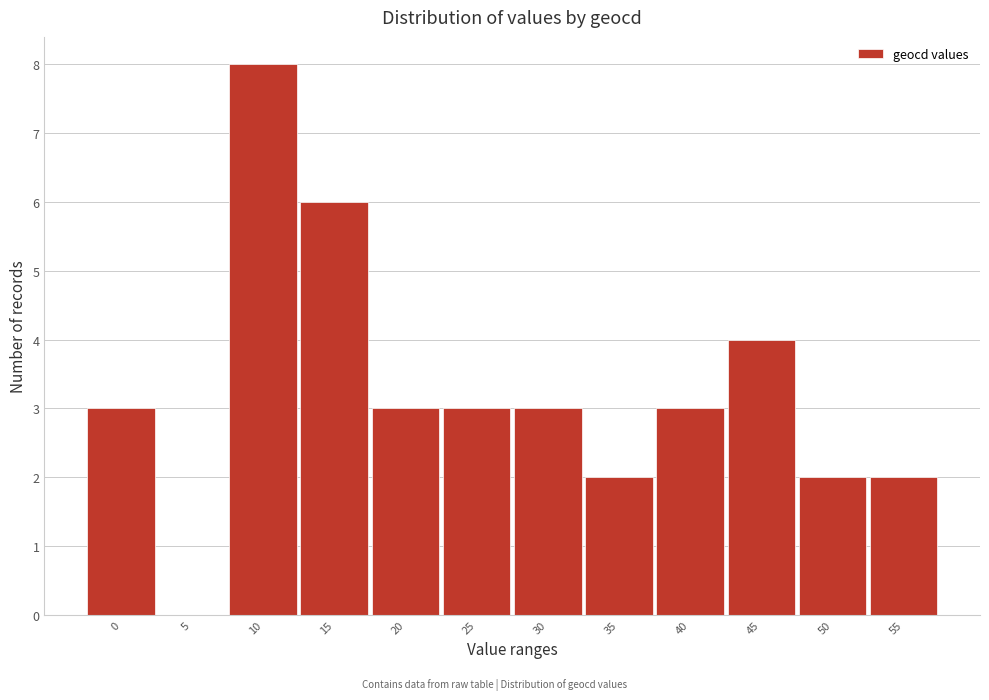

Reading left to right, transcribe all the data shown in this chart.

0=3	5=0	10=8	15=6	20=3	25=3	30=3	35=2	40=3	45=4	50=2	55=2